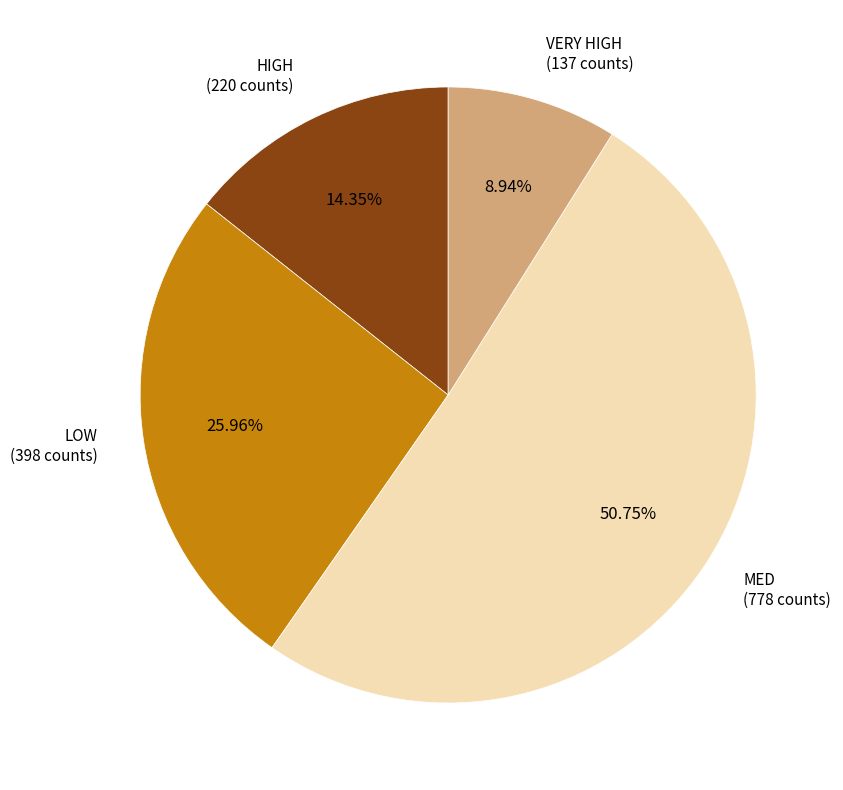

Is there any slice that represents more than half of the pie?

Yes